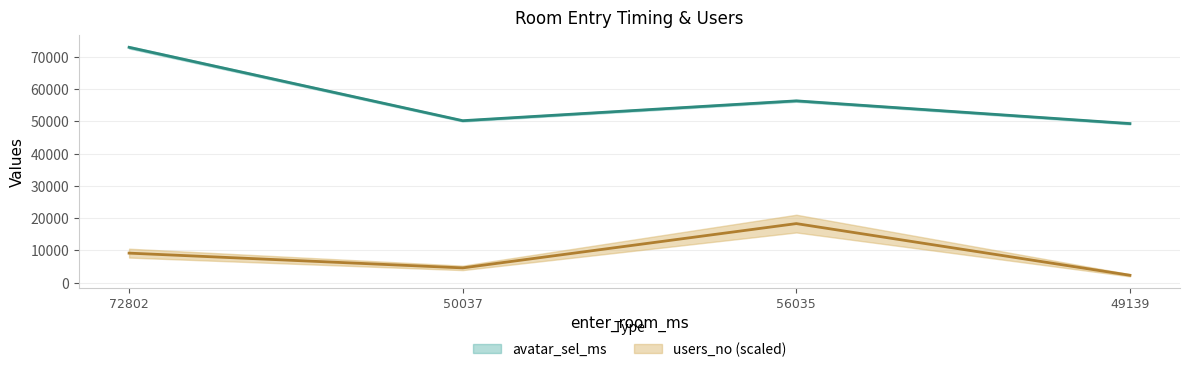

Which category has the highest value in the avatar_sel_ms series?

72802